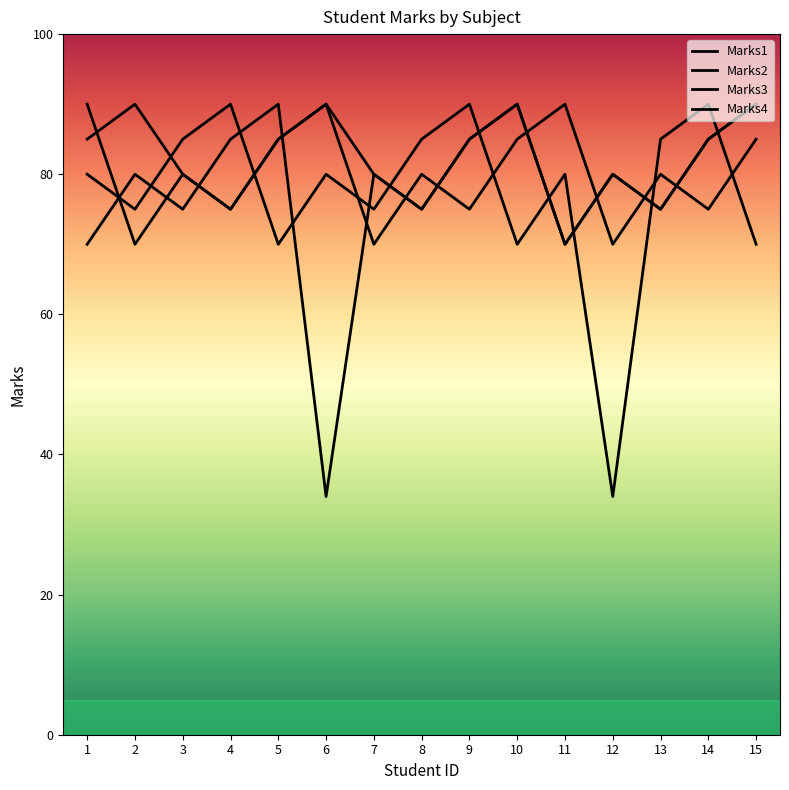

How many lines are shown in the chart?

4